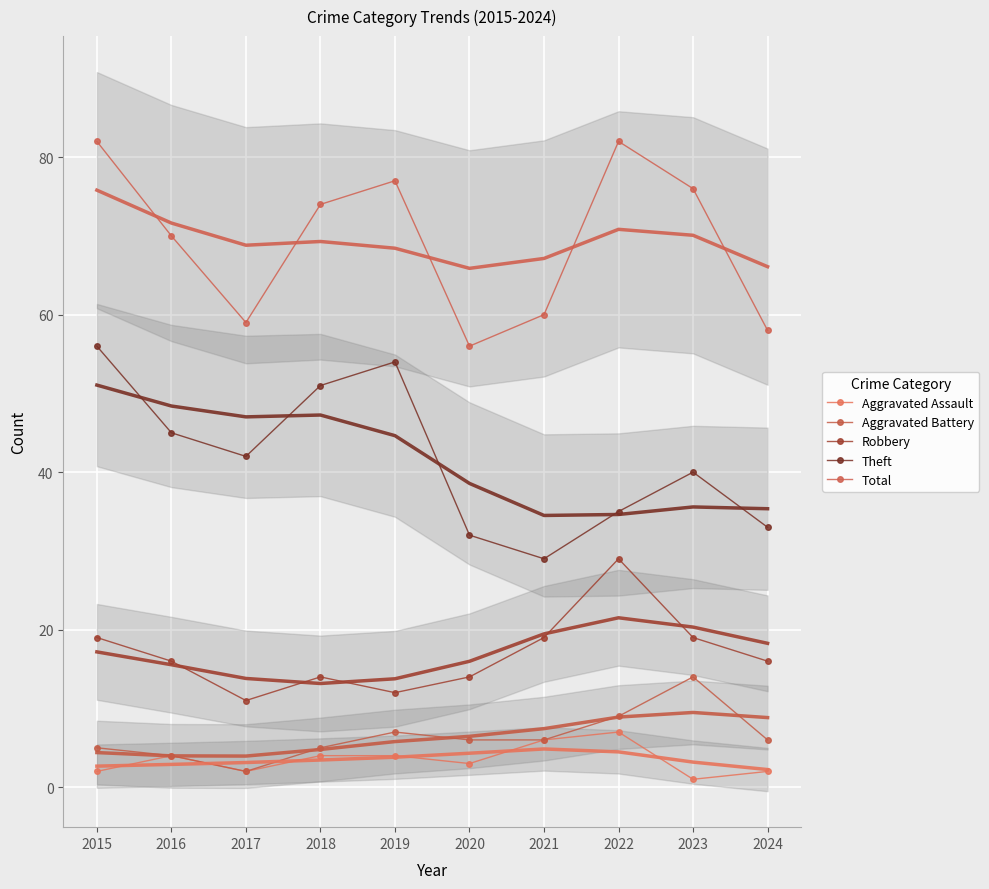

True or false: Aggravated Assault has more than 1 interior local peaks.

True